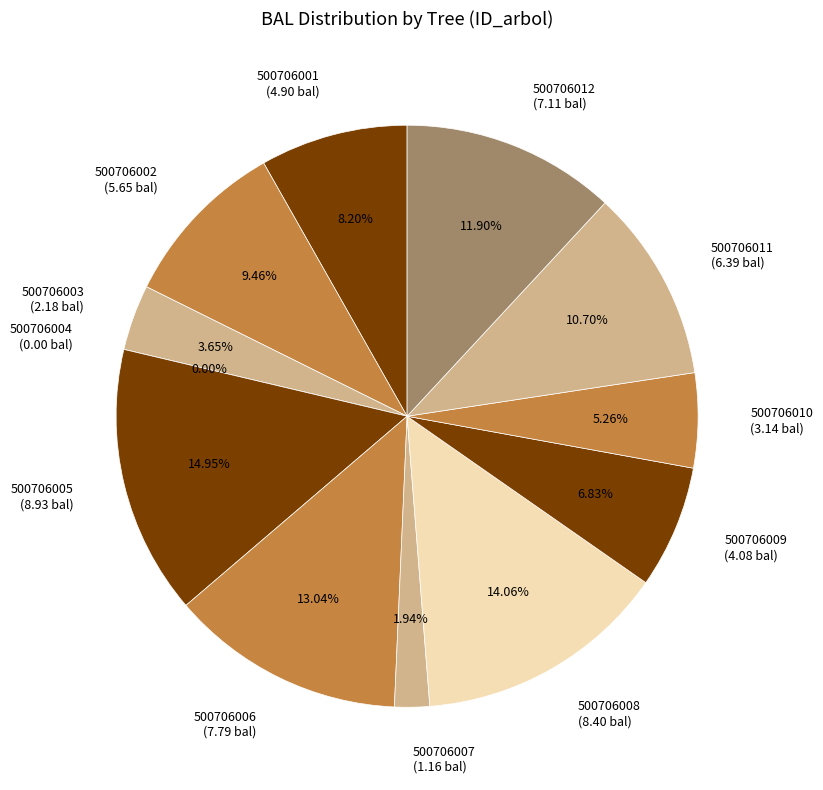

What percentage is the 500706008 slice, to the nearest percent?

14%